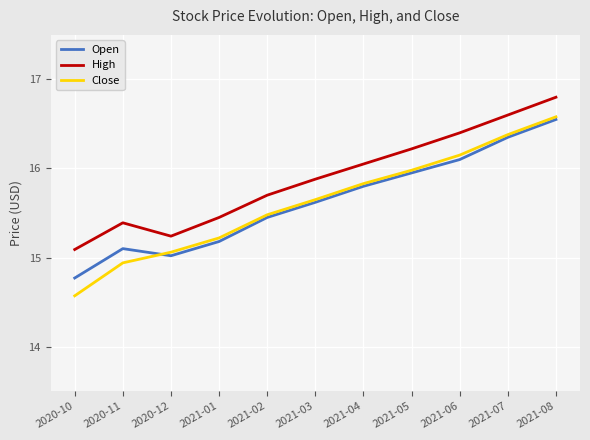

In Open, how many points are lower than both neighbors (excluding endpoints)?

1